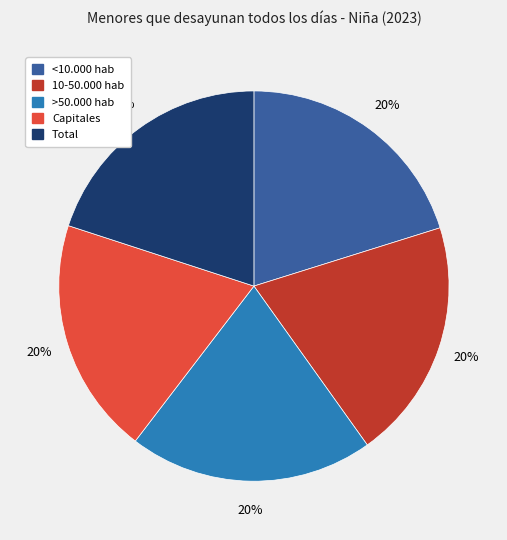

What percentage is the >50.000 hab slice, to the nearest percent?

20%